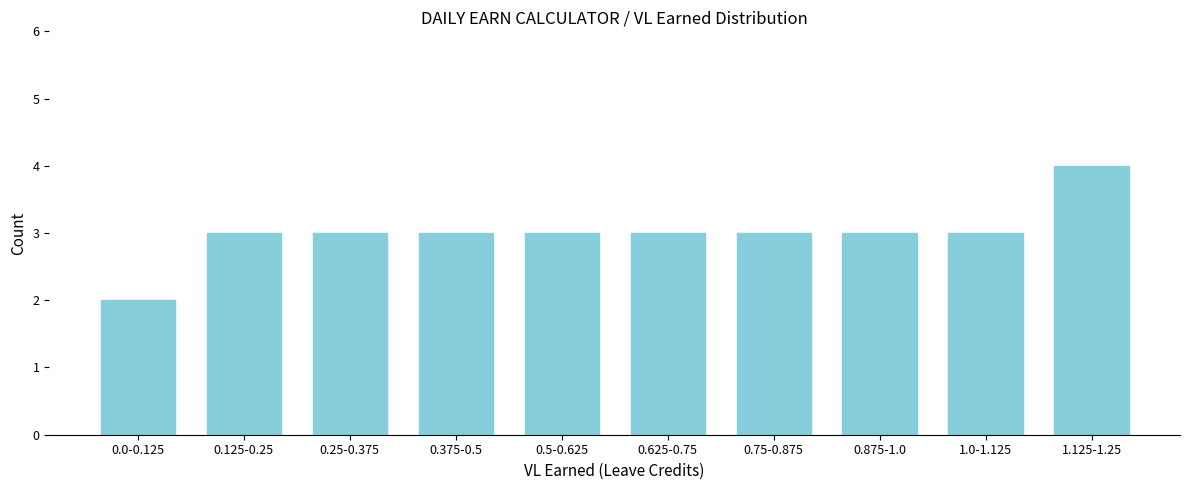

Reading right to left, list all the values displayed in this chart.

1.125-1.25=4	1.0-1.125=3	0.875-1.0=3	0.75-0.875=3	0.625-0.75=3	0.5-0.625=3	0.375-0.5=3	0.25-0.375=3	0.125-0.25=3	0.0-0.125=2